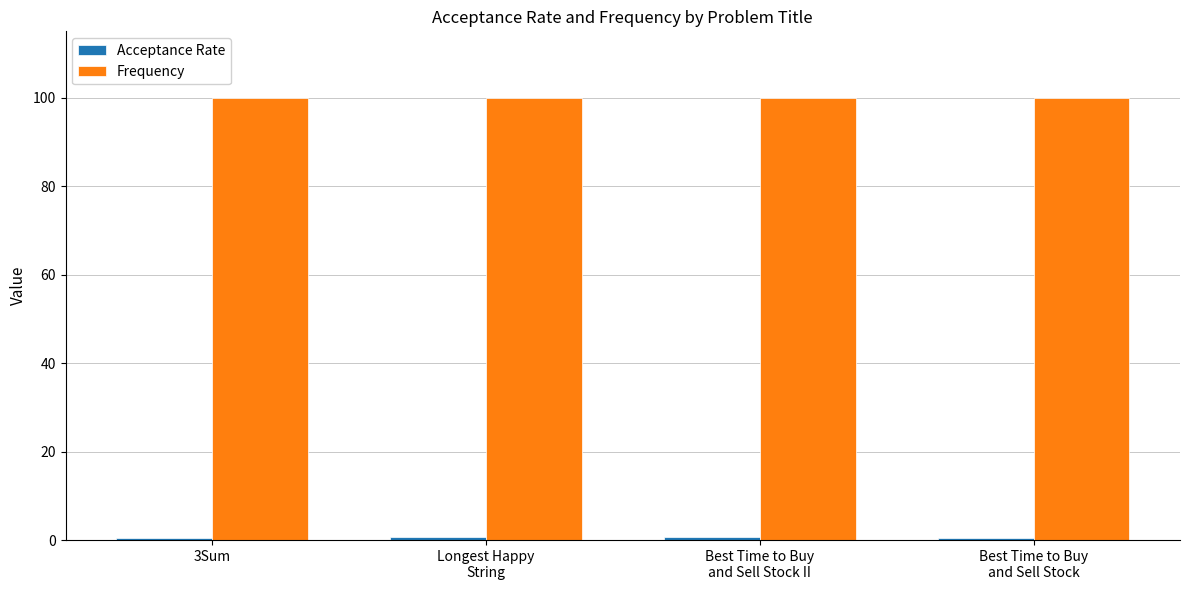

What is the average value of the Frequency series?

100.0